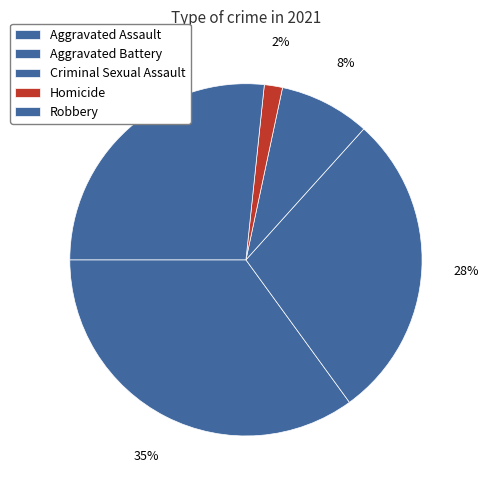

Count the number of slices in the pie.

5